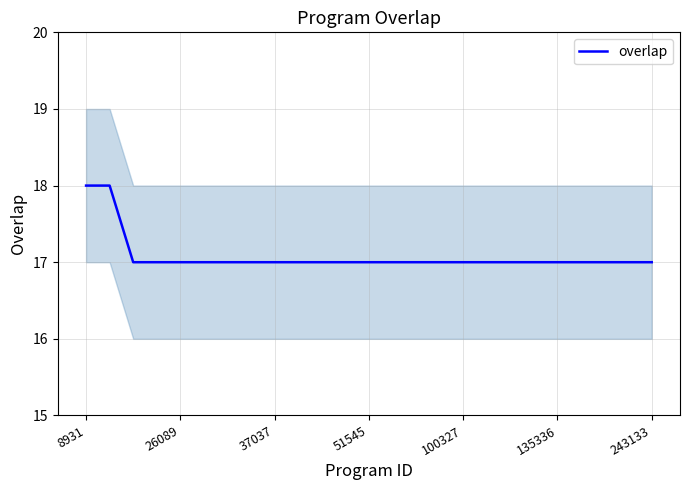

The value of overlap at 26089 is 17. True or false?

True